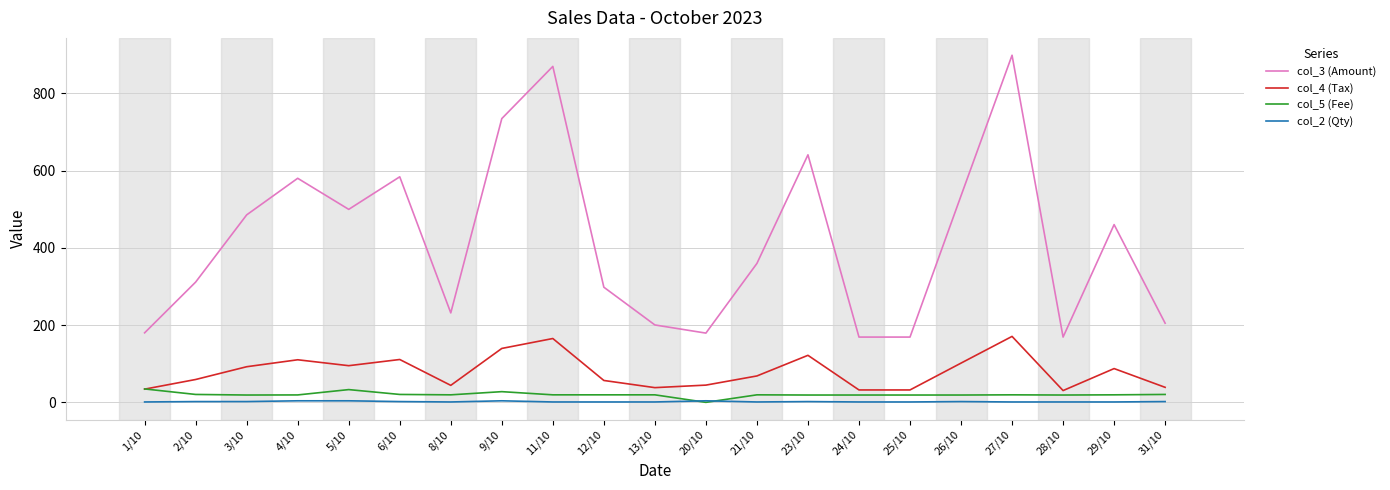

Which series has the largest total across all categories?

col_3 (Amount)